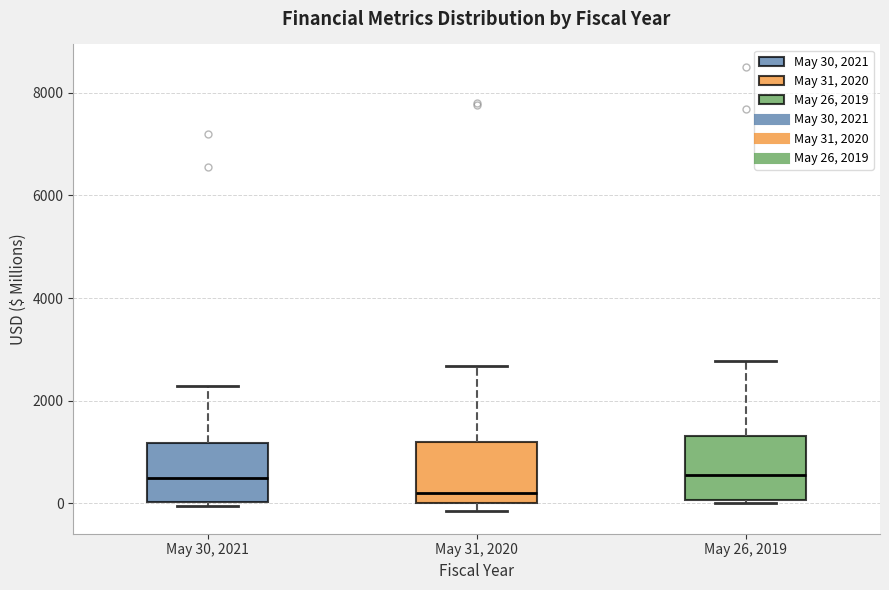

Reading left to right, read every box against the y-axis: the position of its median line, the range the box covers, and the ends of its whiskers. The values are not printed on the chart, so give them approximately, as read against the axis.

May 30, 2021: median 400, box 0 to 1200, whiskers 0 (just below the box's lower edge) to 2200
May 31, 2020: median 200, box 0 to 1200, whiskers -200 to 2600
May 26, 2019: median 600, box 0 to 1400, whiskers 0 to 2800